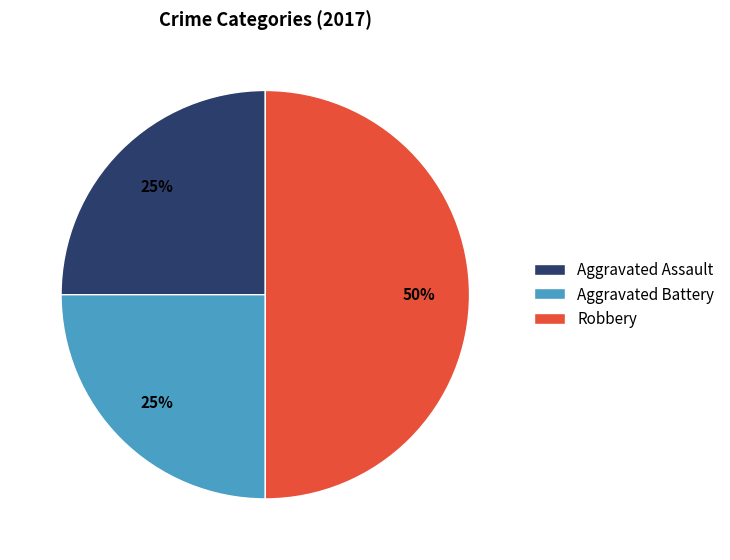

Does Aggravated Battery account for over 50% of the chart?

No